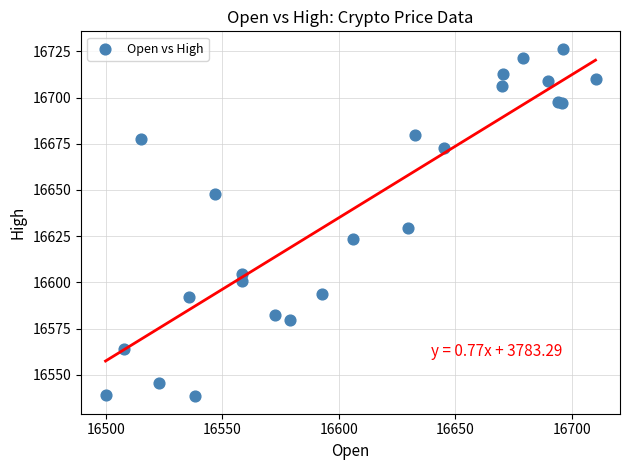

What Y value in the scatter plot is closest to 16632?

16629.6